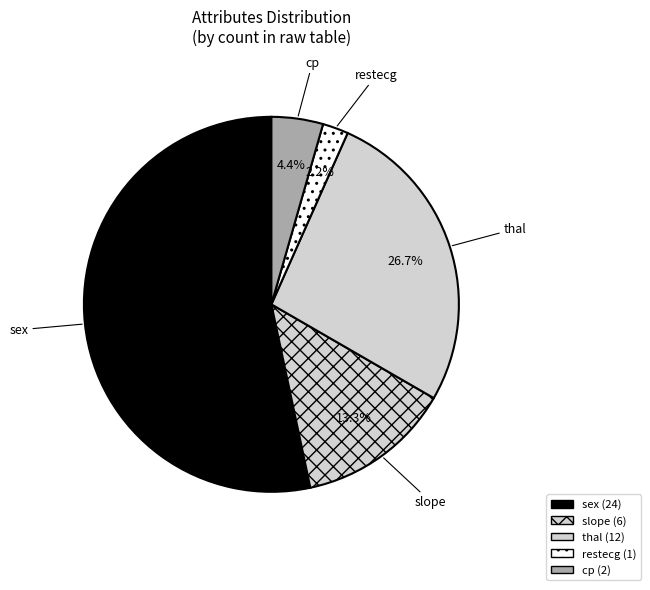

Rank the categories by value from lowest to highest.

restecg, cp, slope, thal, sex